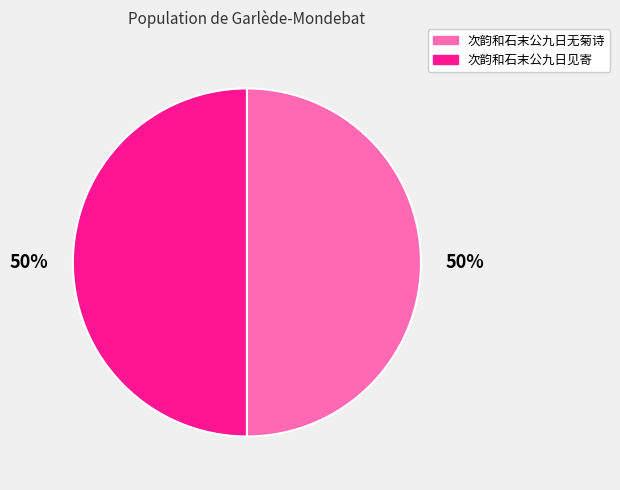

What percentage is the 次韵和石末公九日见寄 slice, to the nearest percent?

50%